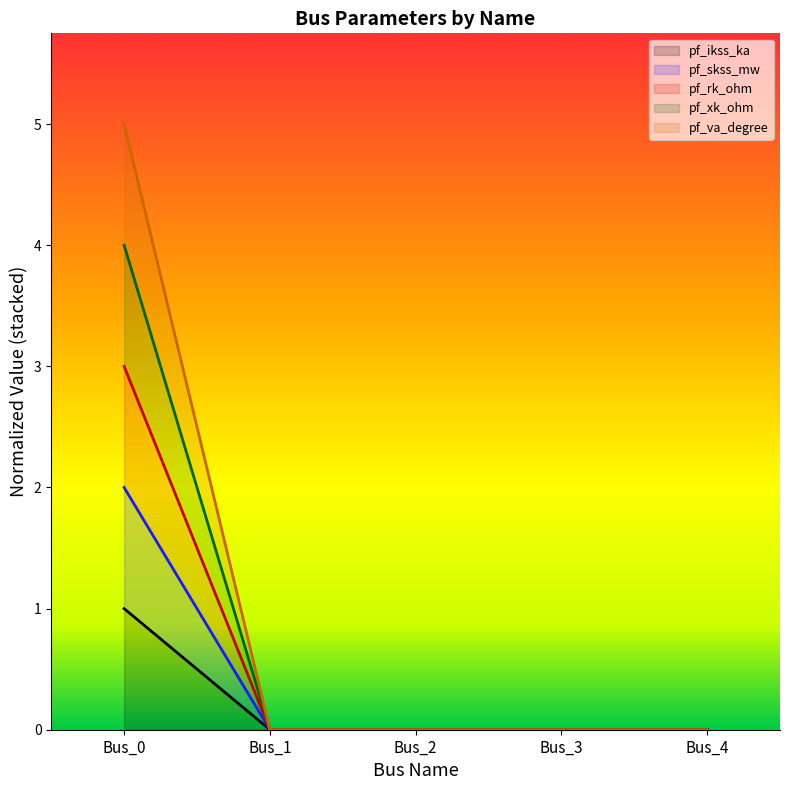

Between Bus_1 and Bus_2, which series saw the biggest shift?

pf_ikss_ka